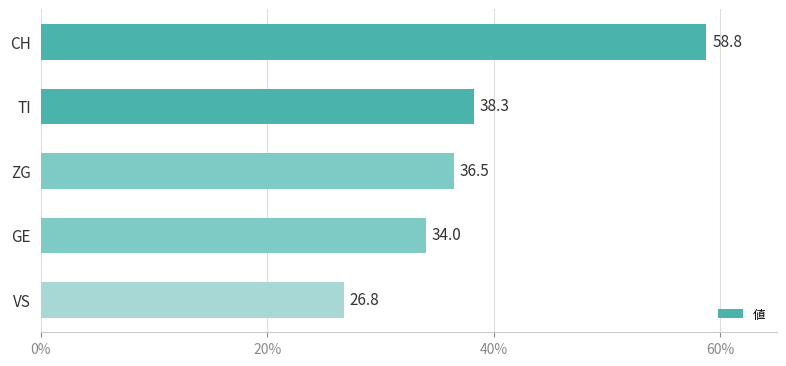

Rank the categories by value from lowest to highest.

VS, GE, ZG, TI, CH